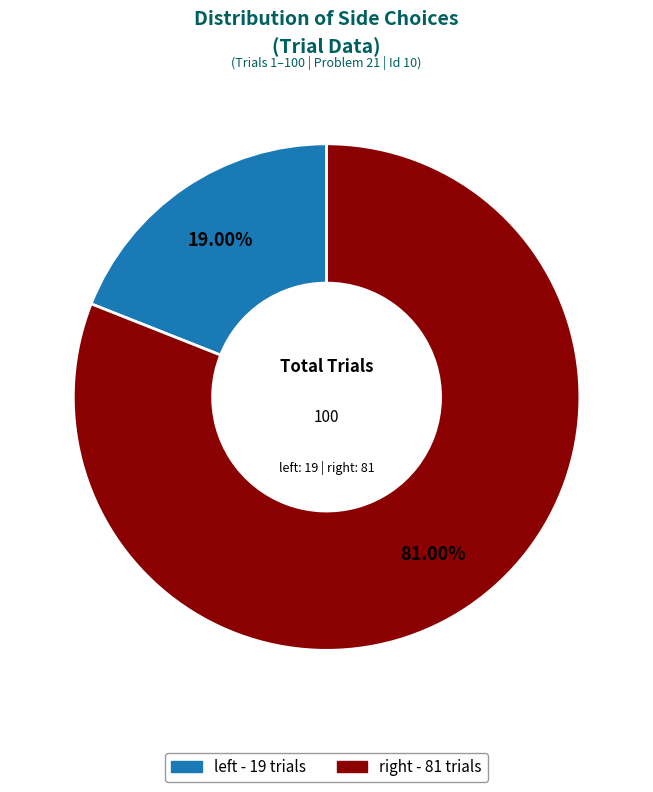

What is the largest slice in the pie chart?

right